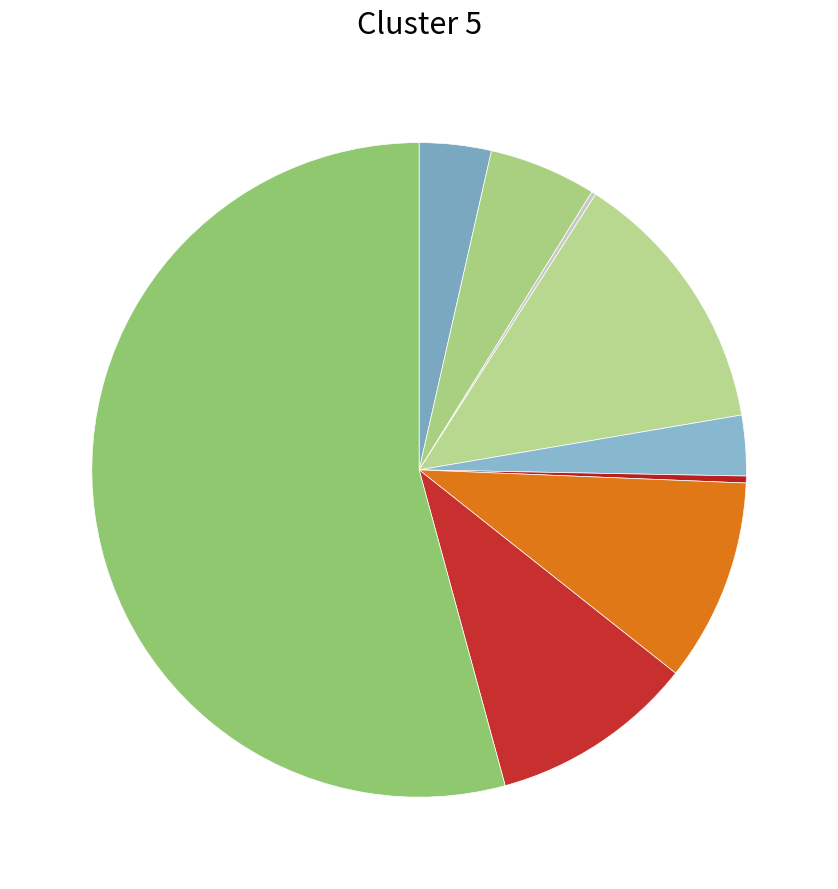

Which slice is the largest?

Theft